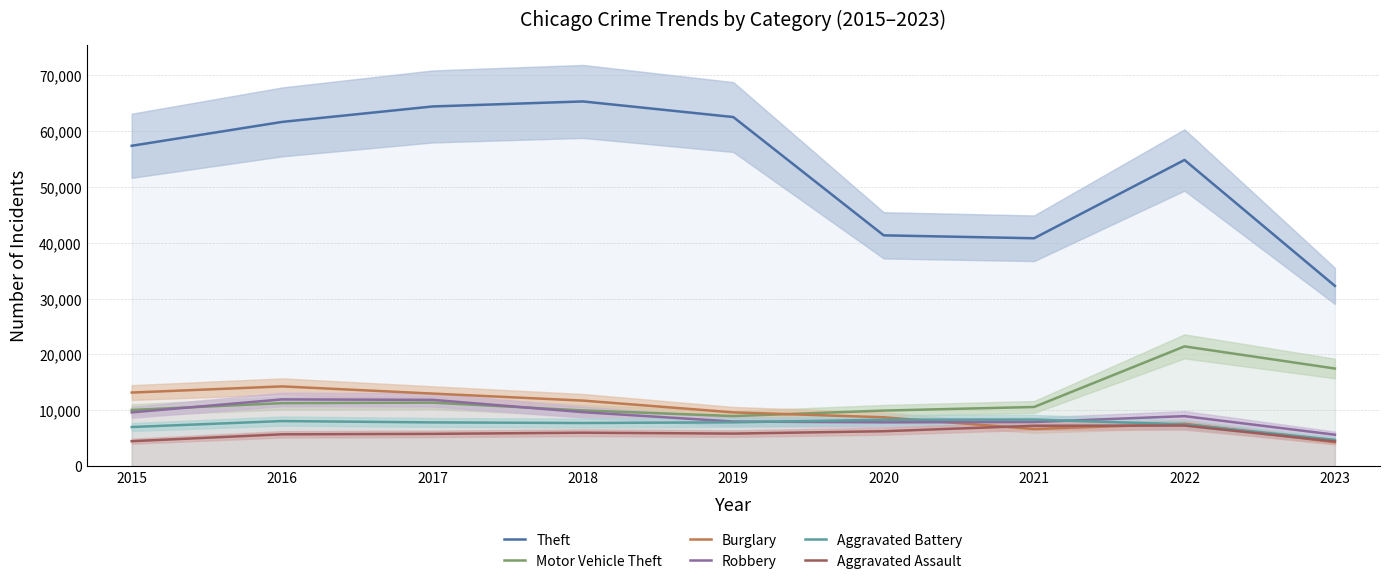

True or false: Aggravated Battery and Aggravated Assault intersect in this chart.

False